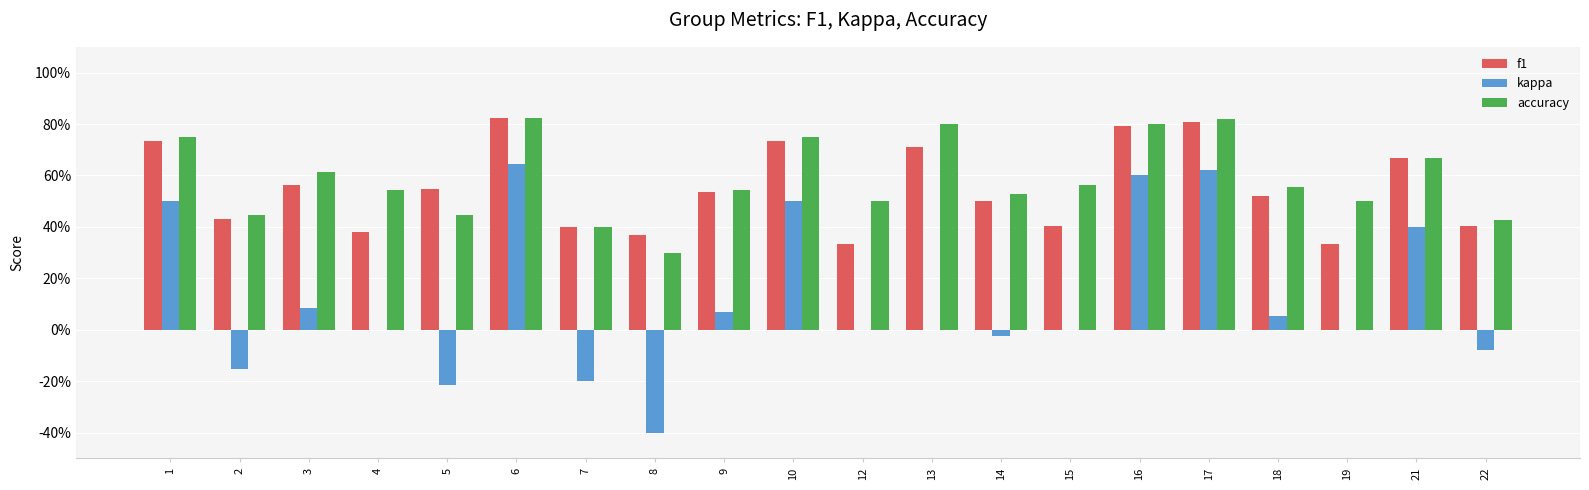

What are all the series names shown in the legend?

f1, kappa, accuracy